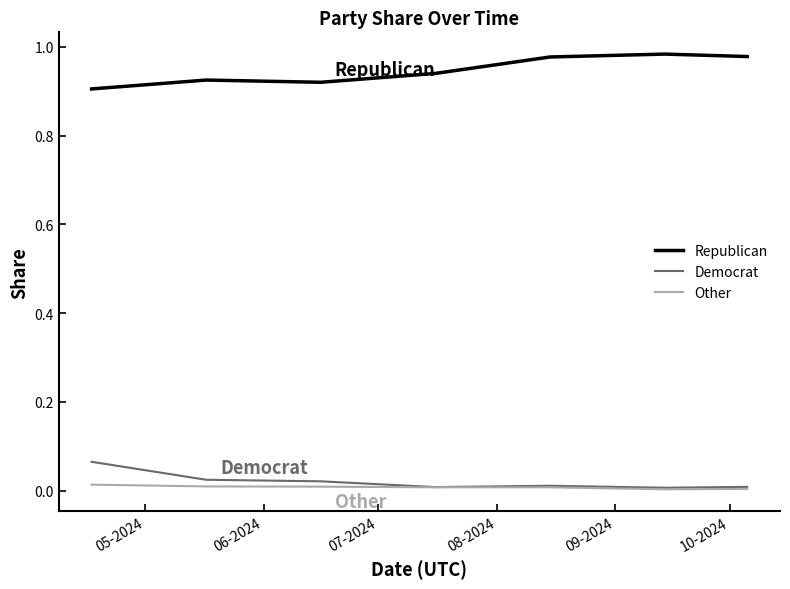

True or false: Republican and Other cross at least once.

False